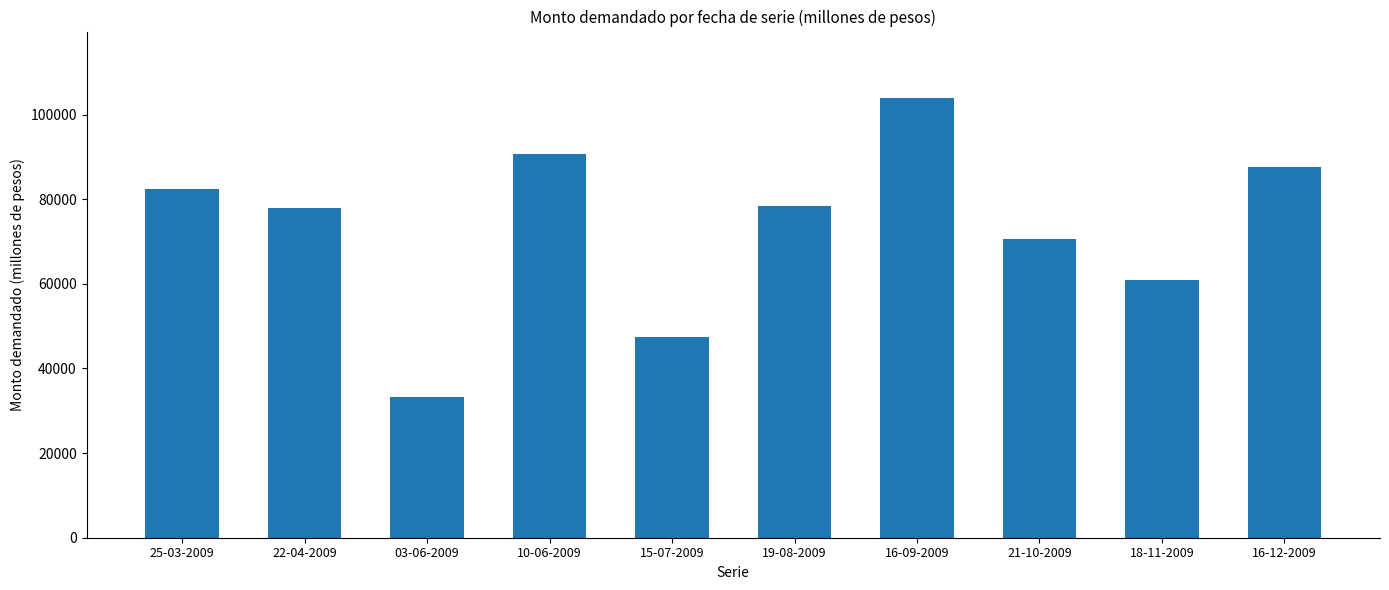

Approximately how many times larger is the value at 25-03-2009 compared to 03-06-2009?

2.5